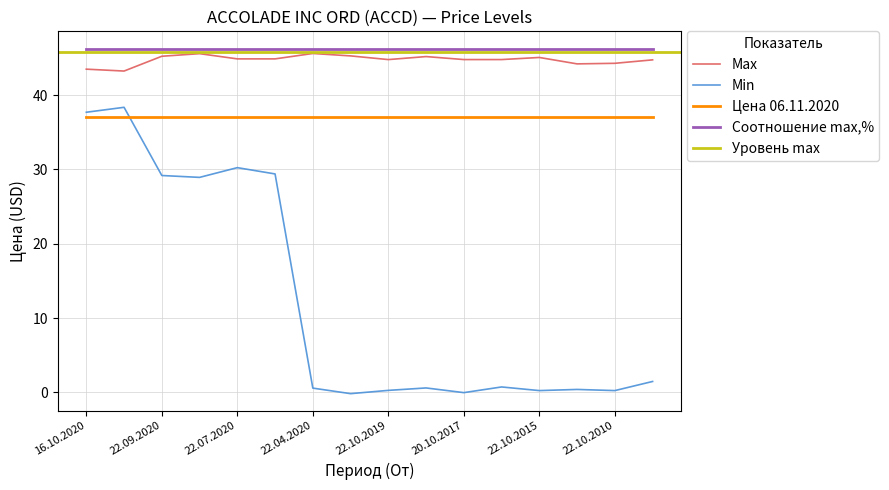

The Max series shows 44.8 at 20.10.2017. True or false?

True